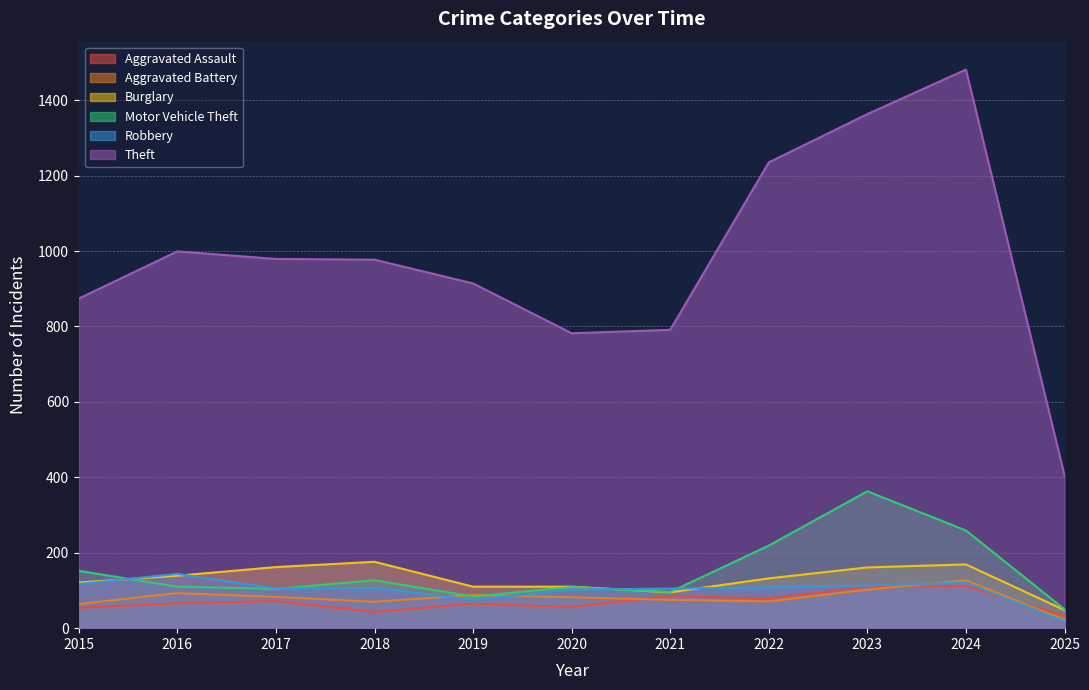

What is the difference between the maximum and second lowest values in the Robbery series?

69